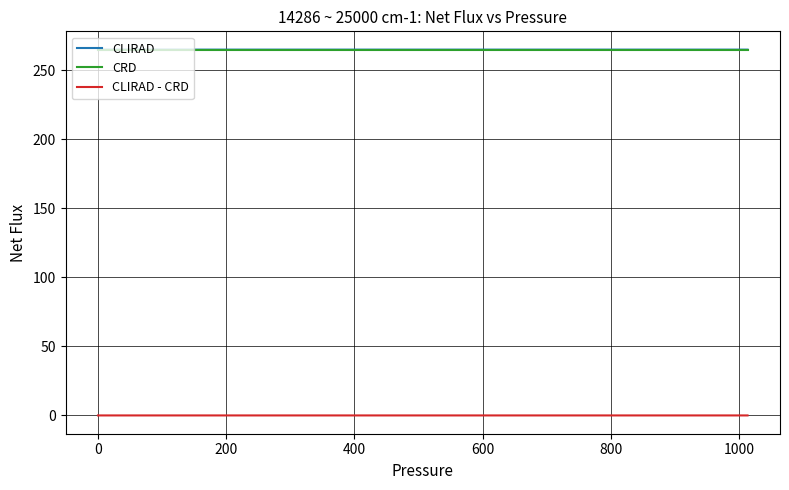

What is the minimum value for CRD?

265.0